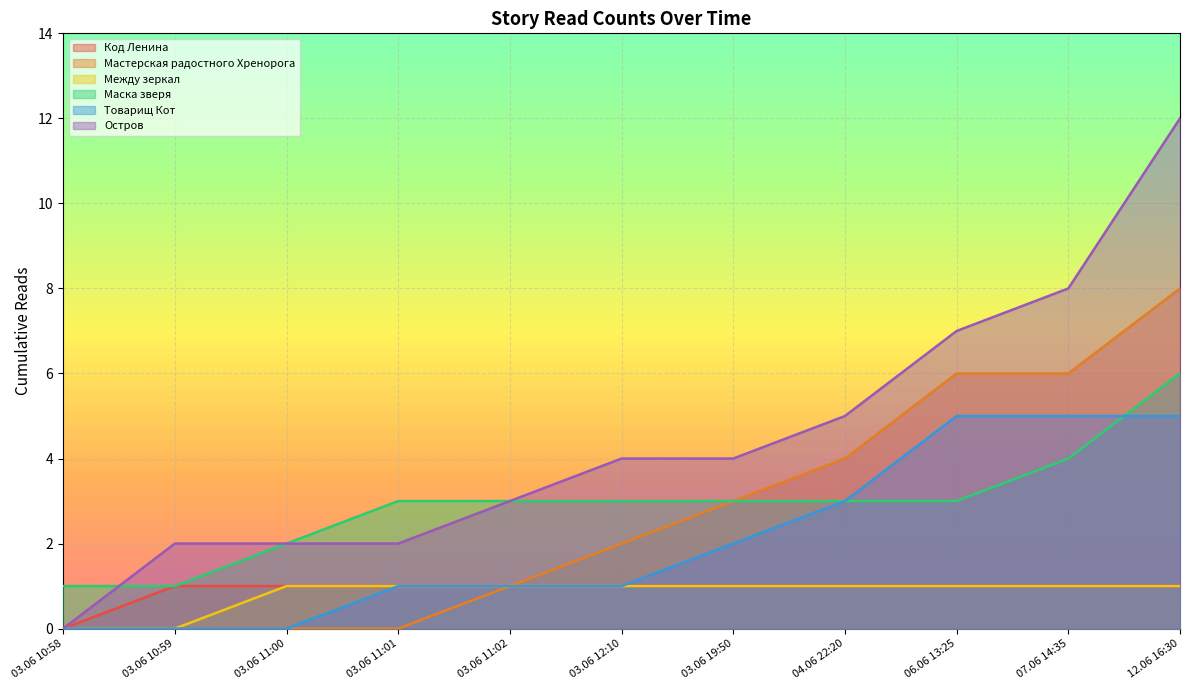

What position from the left is 12.06 16:30?

11